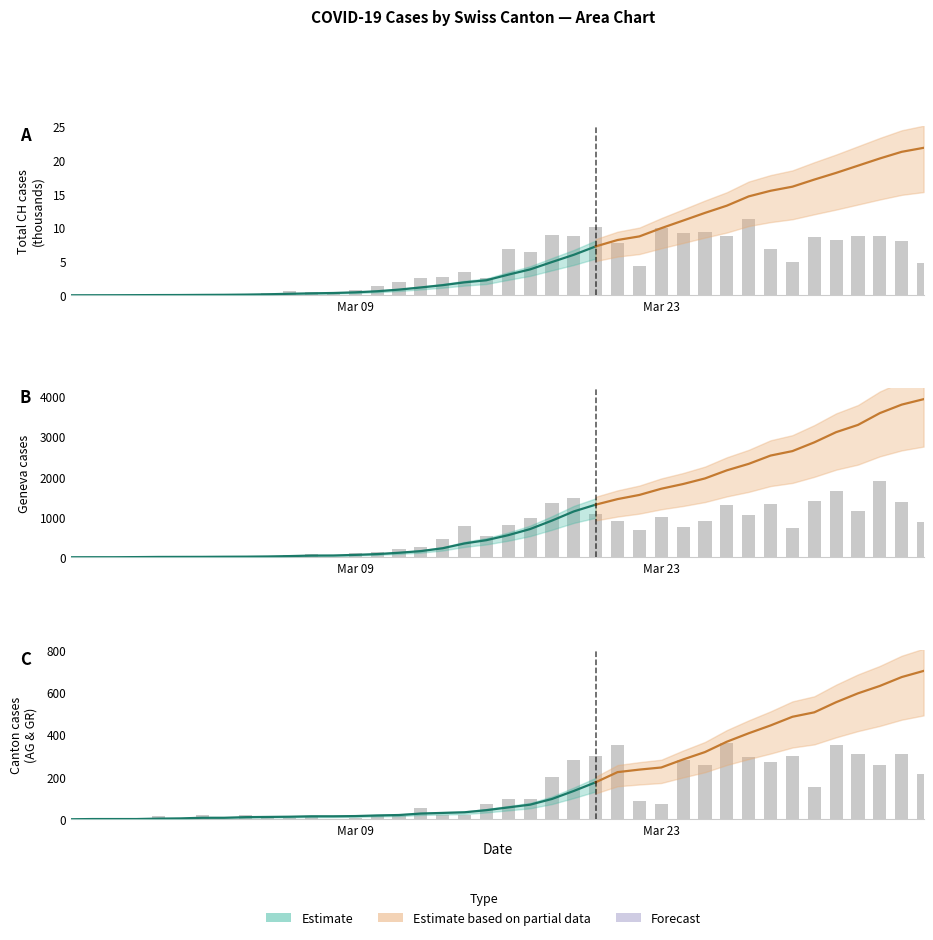

True or false: GE has a value of 17 at 10.

False